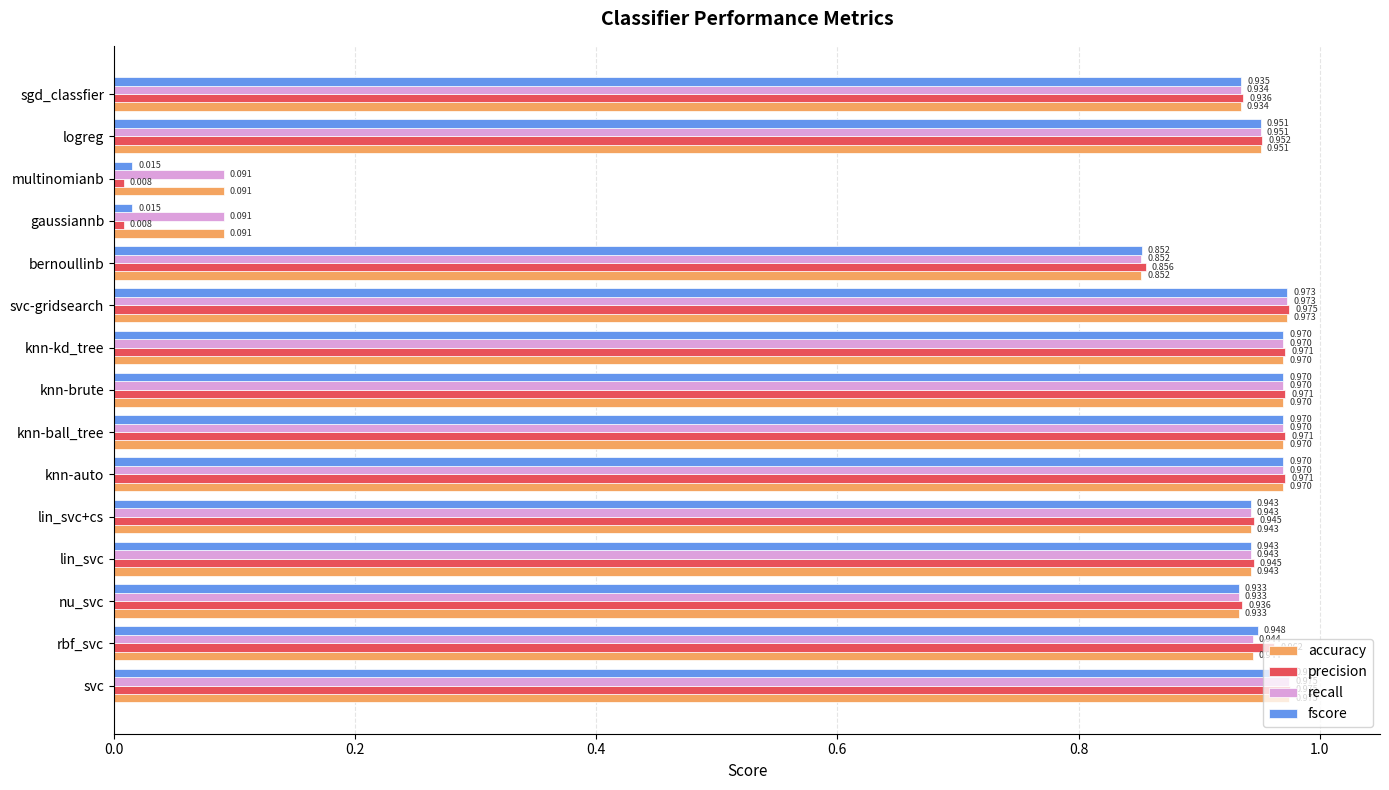

Which label corresponds to the largest value in the chart?

svc